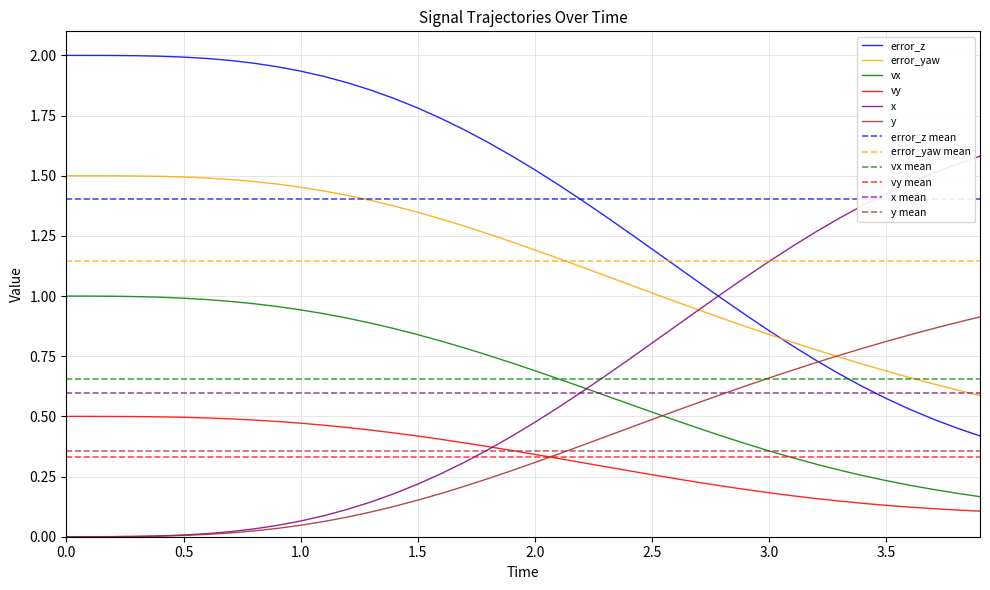

Rank the series by their maximum value, from lowest to highest.

vy, y, vx, error_yaw, x, error_z